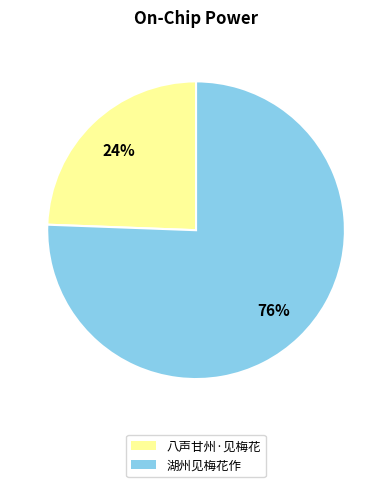

Is there any slice that represents more than half of the pie?

Yes